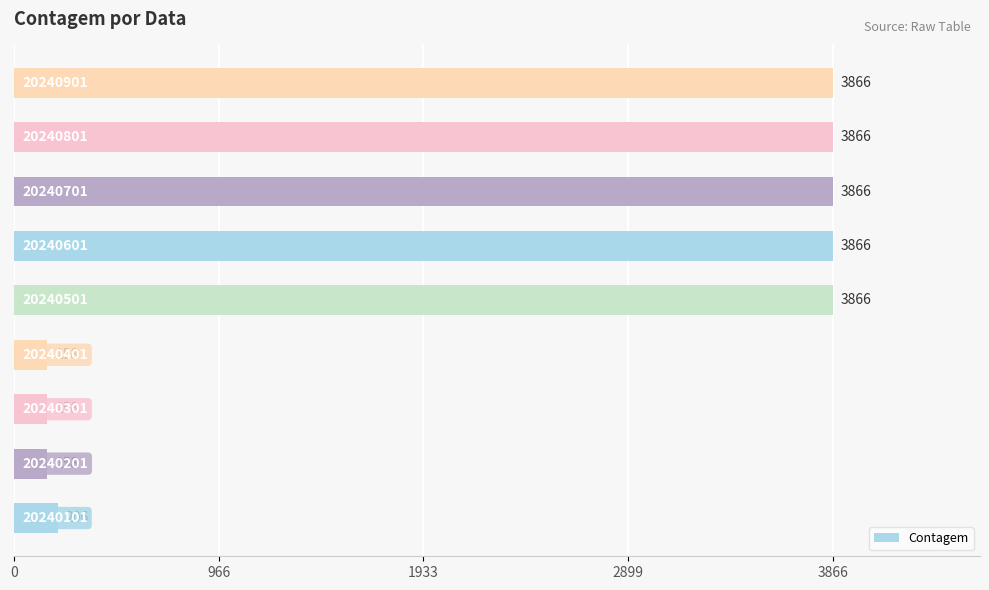

What is the sum of all values?

20010